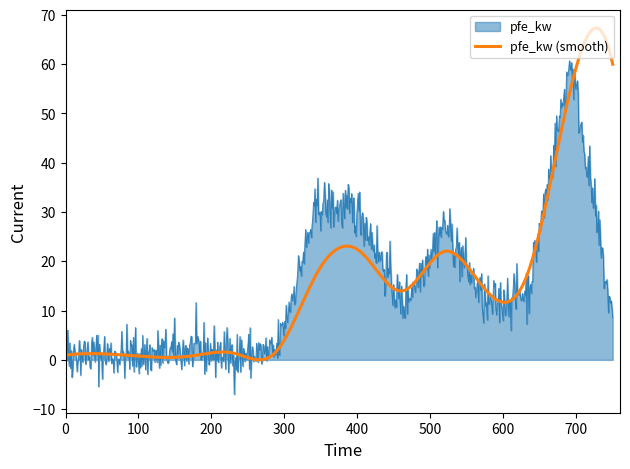

List the series in order of their peak value, lowest first.

pfe_kw, pfe_kw (smooth)